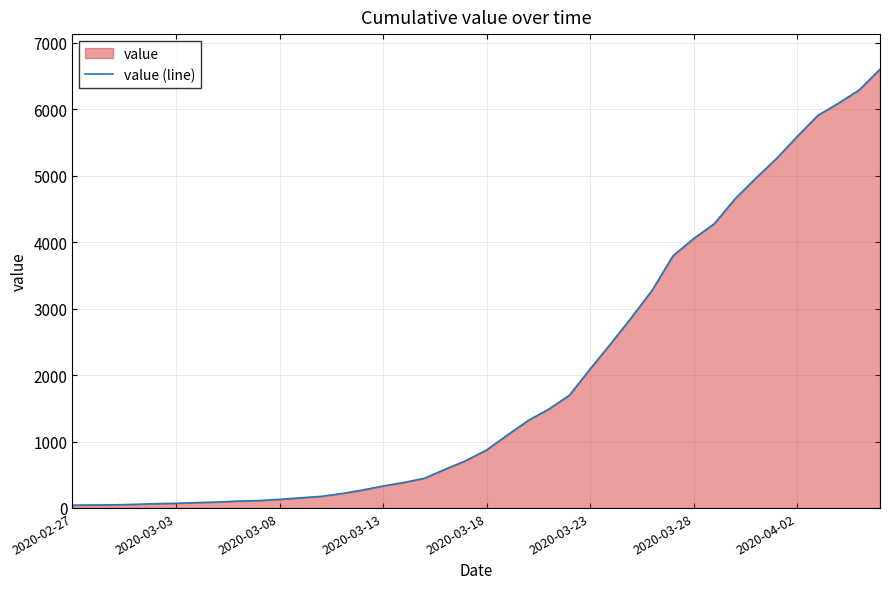

What is the difference between the maximum and minimum values?

6563